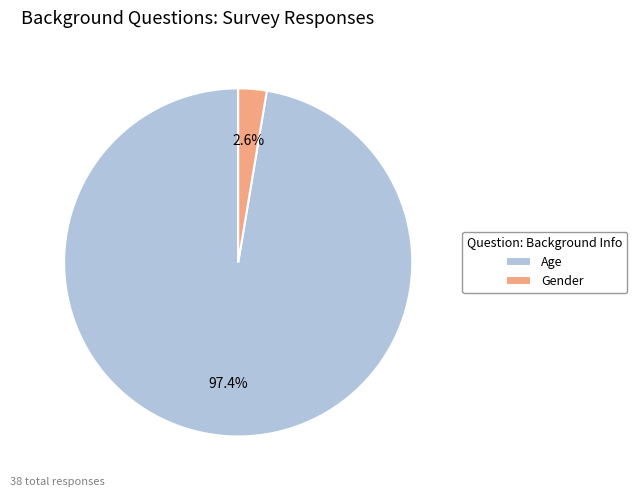

To the nearest percent, what is the difference between the largest and smallest slice percentages?

95%